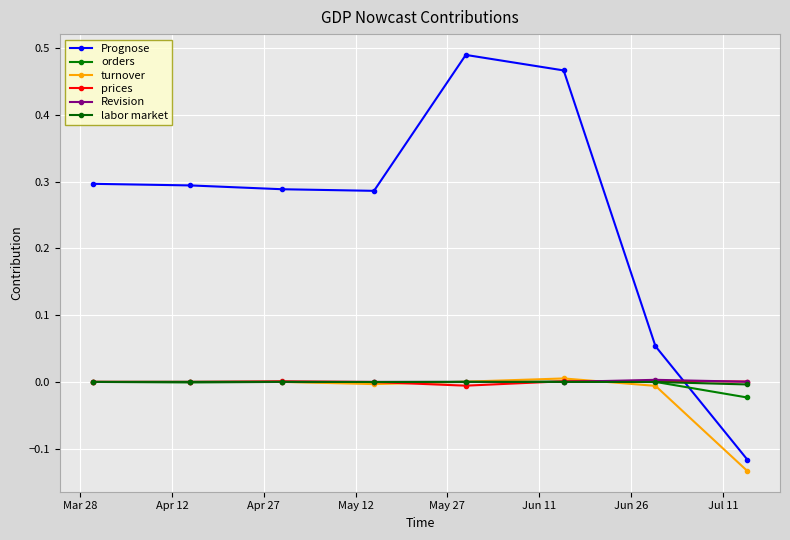

Reading left to right, what are all the values shown in this chart?

Prognose: 0.3	0.3	0.3	0.3	0.5	0.5	0.1	-0.1
orders: 0.0	-0.0	-0.0	-0.0	-0.0	0.0	0.0	-0.0
turnover: 0.0	-0.0	0.0	-0.0	0.0	0.0	-0.0	-0.1
prices: 0.0	-0.0	0.0	-0.0	-0.0	0.0	0.0	0.0
Revision: 0.0	0.0	-0.0	0.0	-0.0	-0.0	0.0	0.0
labor market: 0.0	0.0	0.0	-0.0	0.0	0.0	-0.0	-0.0